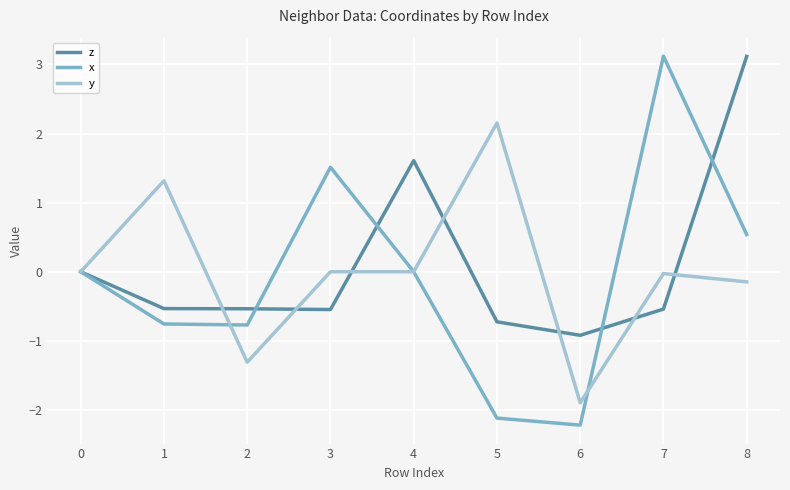

Where is z nearest to the value 1?

4